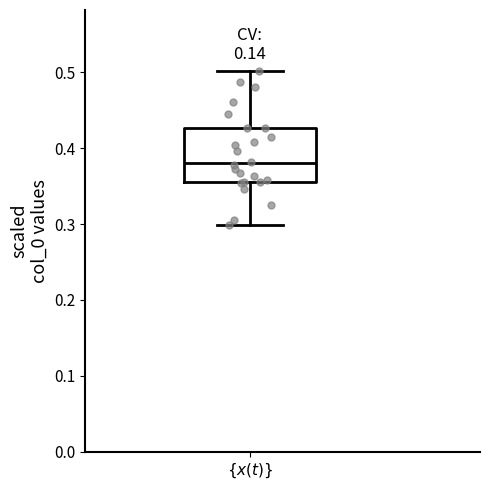

Where does the lower whisker of the box for $\{x(t)\}$ end on the y-axis? The values are not printed on the chart, so give them approximately, as read against the axis.

0.30